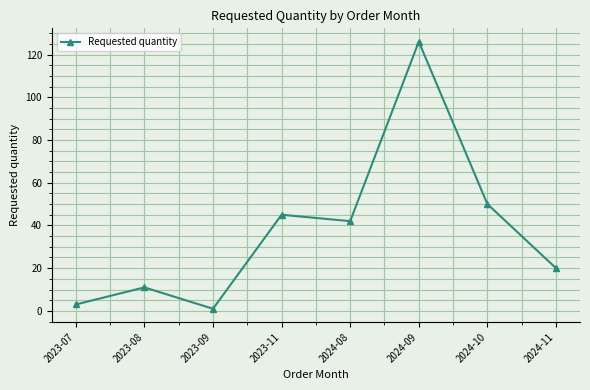

What is the change in value from 2023-09 to 2023-11?

+44